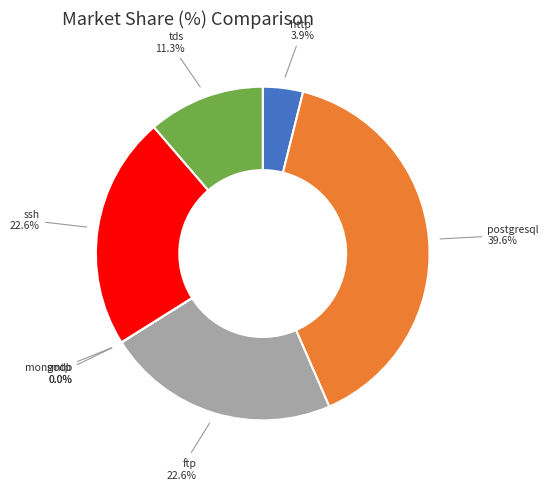

Is there a majority slice in this chart?

No